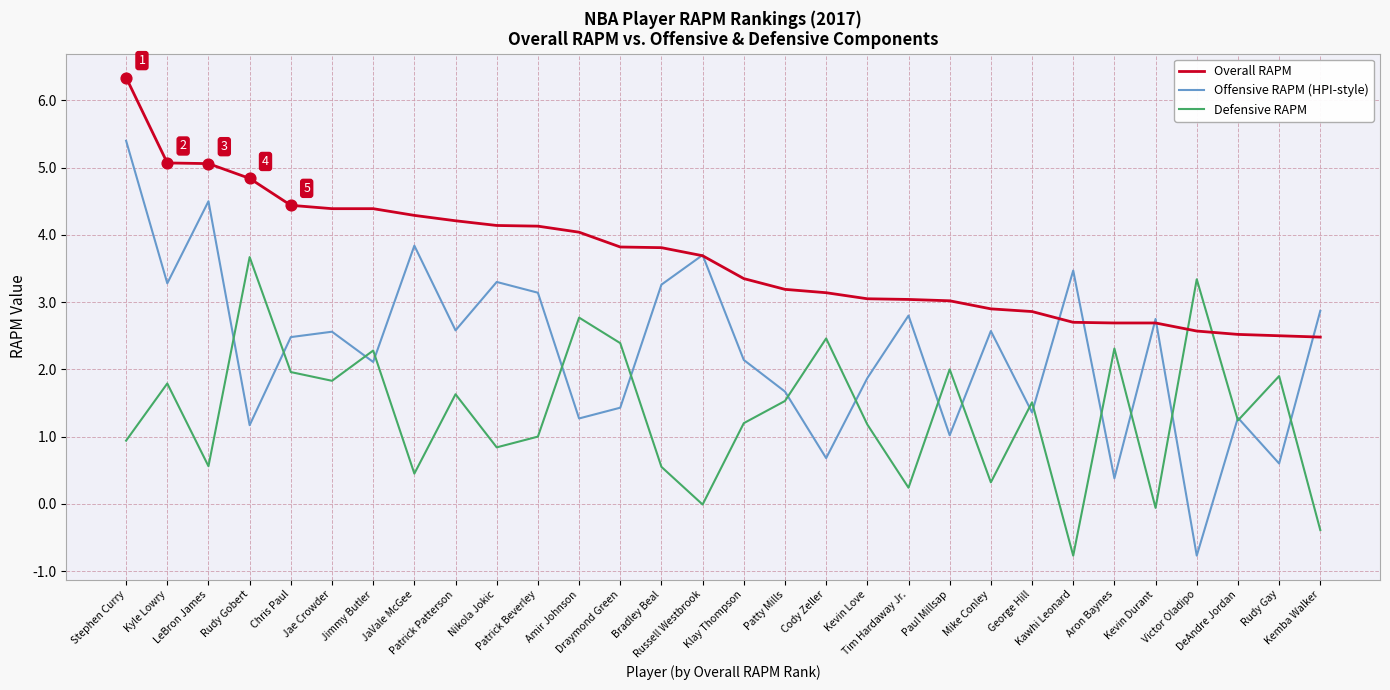

What is the total value across all series at Aron Baynes?

5.4